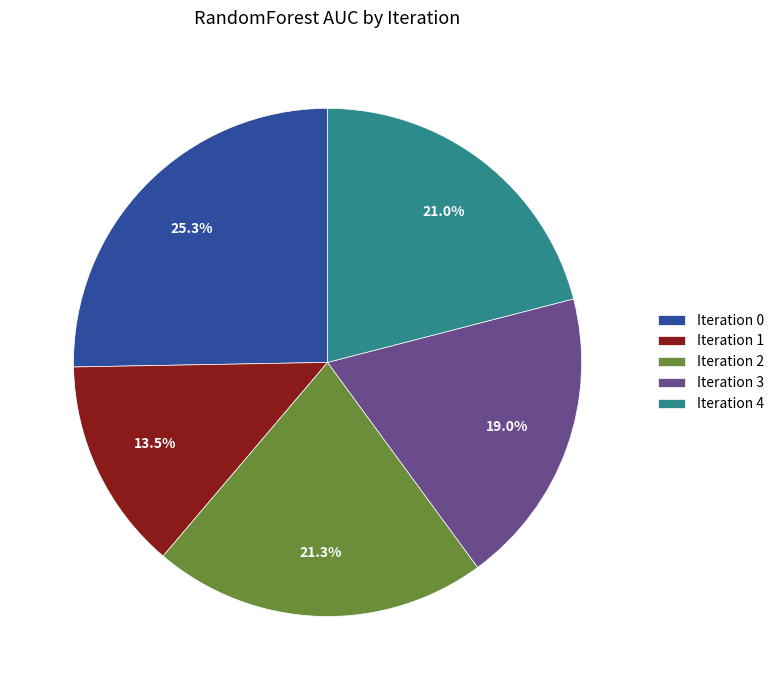

To the nearest percent, what is the difference between the Iteration 4 and Iteration 1 slice percentages?

7%